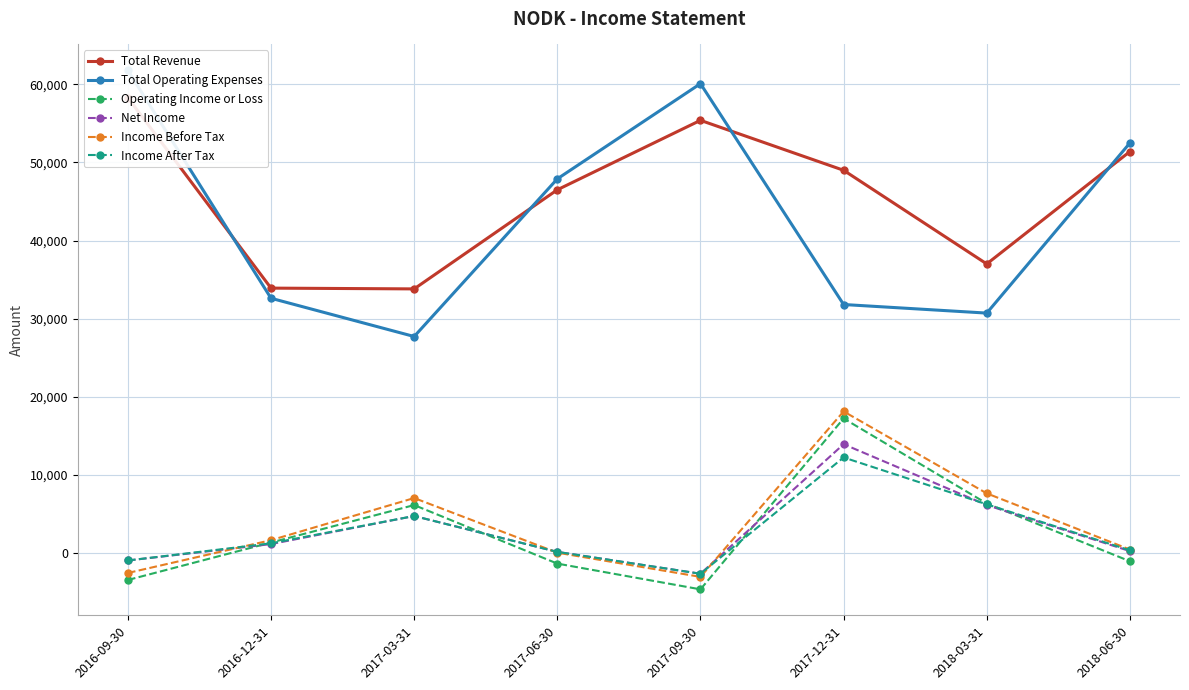

Rank the categories by Total Operating Expenses value from lowest to highest.

2017-03-31, 2018-03-31, 2017-12-31, 2016-12-31, 2017-06-30, 2018-06-30, 2017-09-30, 2016-09-30